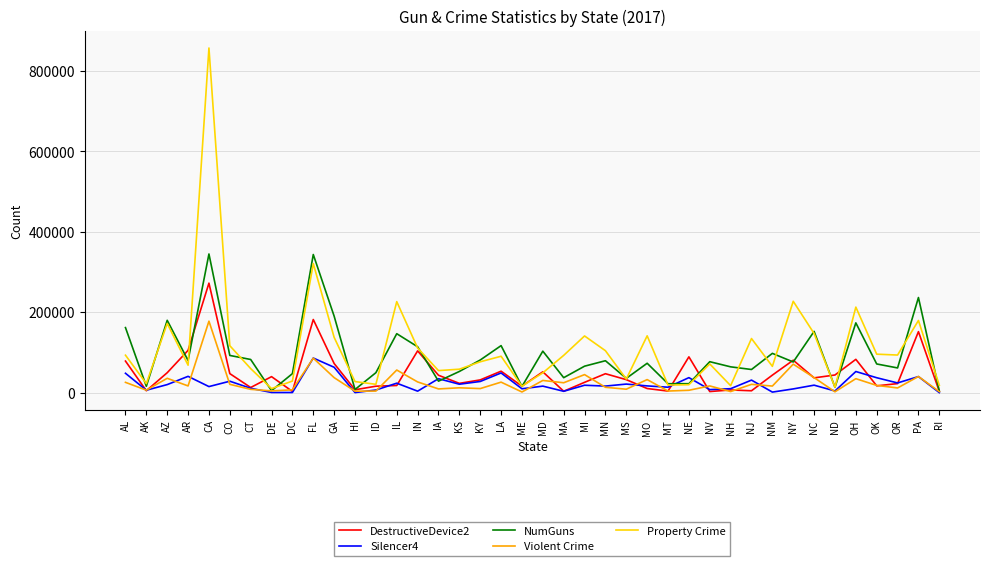

True or false: NumGuns has a value of 343288 at FL.

True